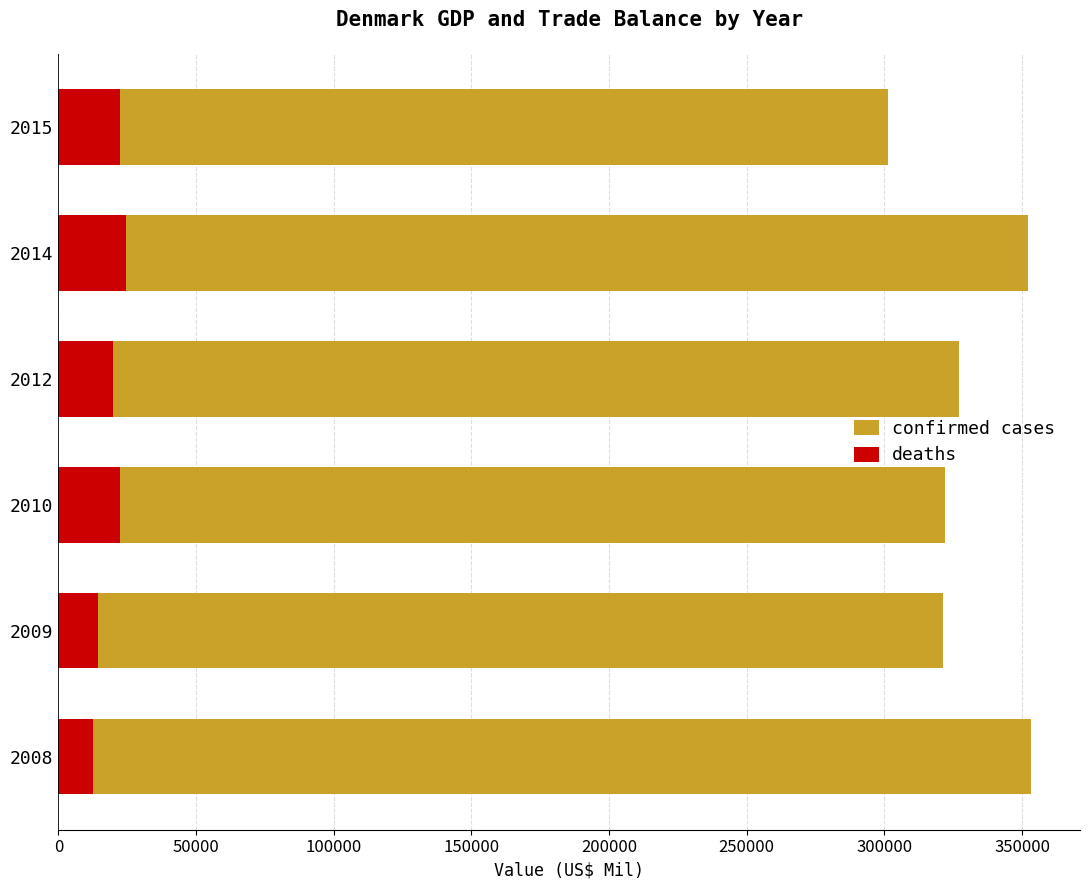

What is the lowest value of the deaths series?

12450.3